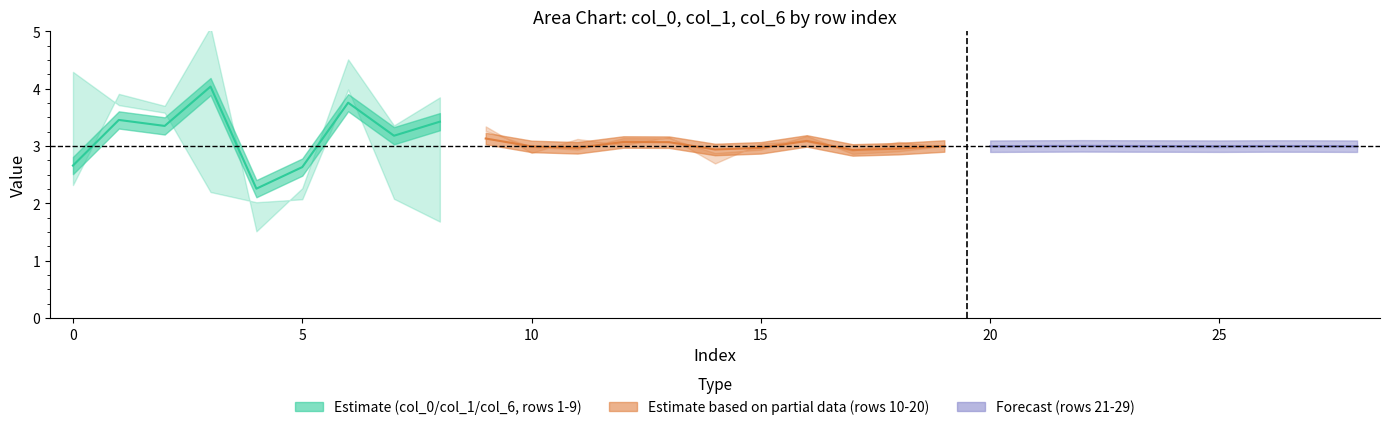

How many values in the col_6 series exceed 0?

15